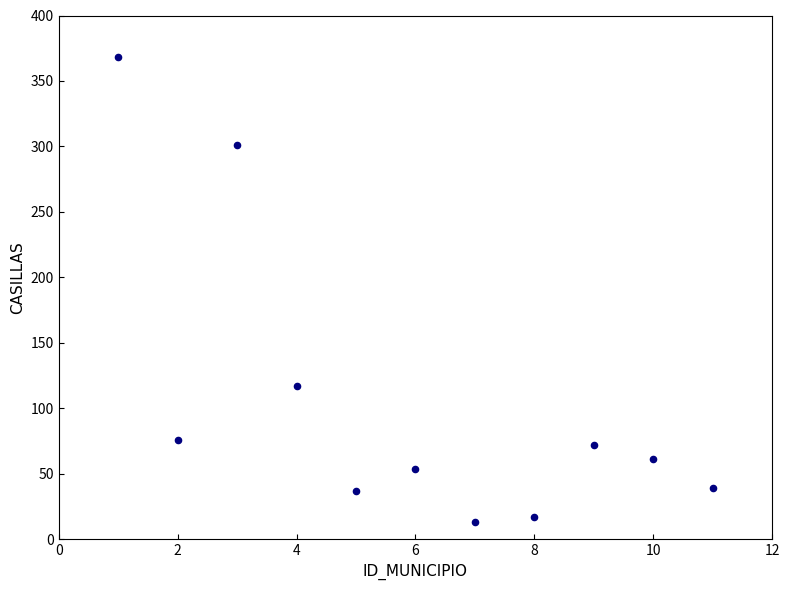

What is the range of X values (max minus min)?

10